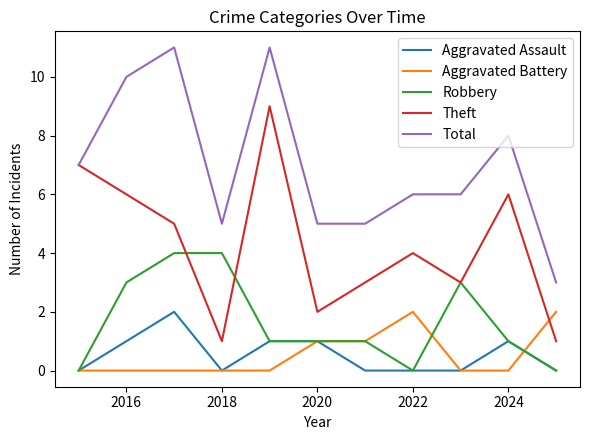

True or false: Robbery and Total intersect in this chart.

False